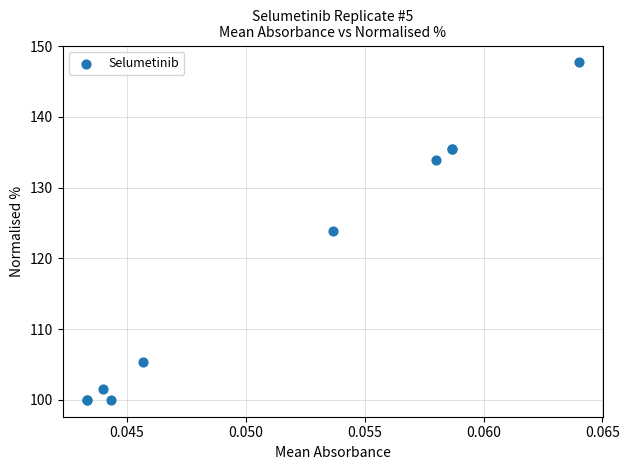

What Y value in the scatter plot is closest to 123?

123.9